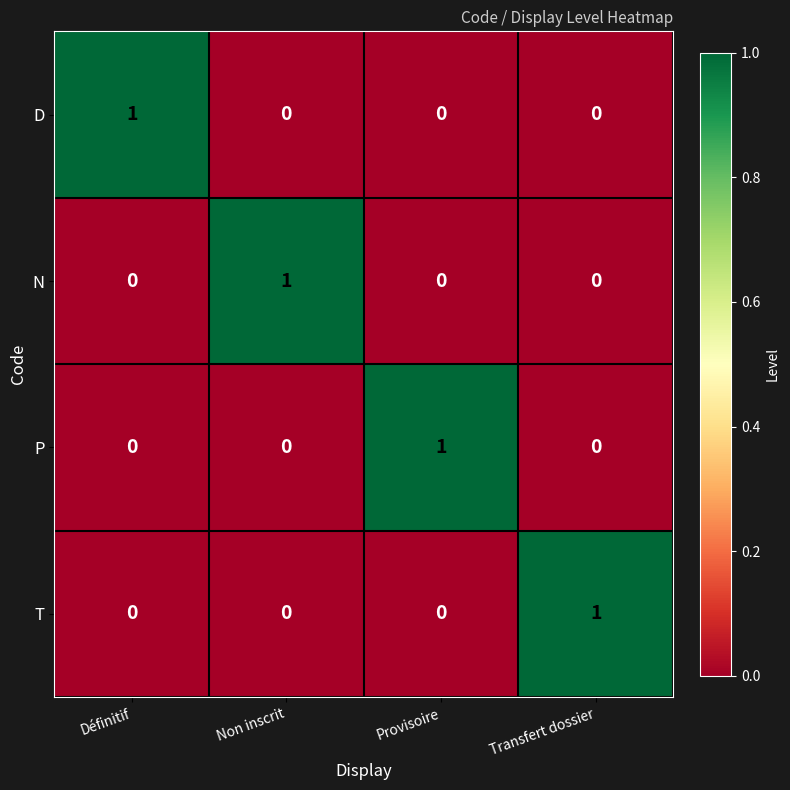

The D series shows 1 at Définitif. True or false?

True